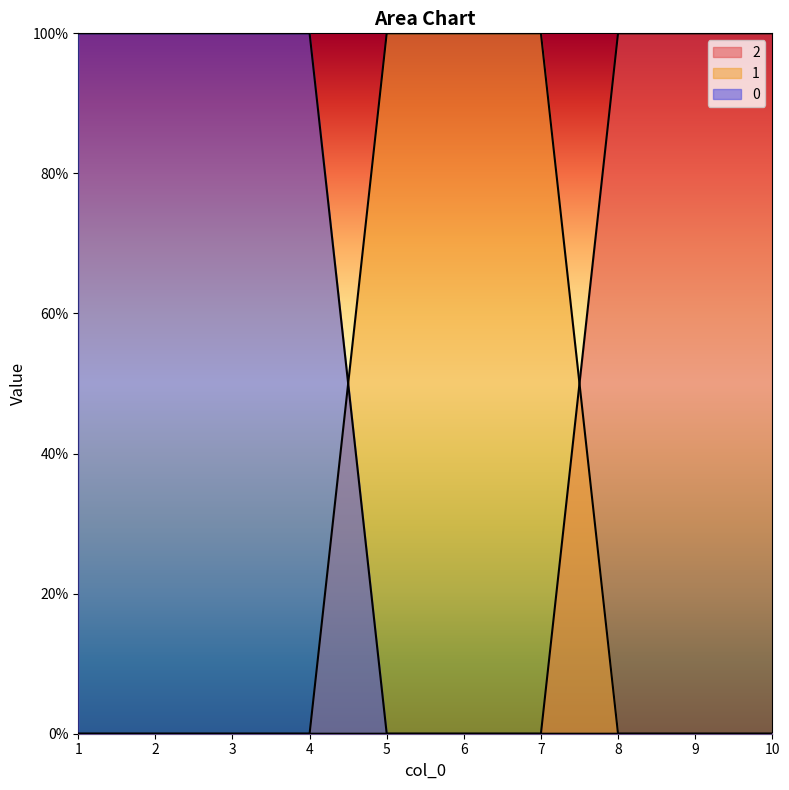

Does the chart have visible grid lines?

No